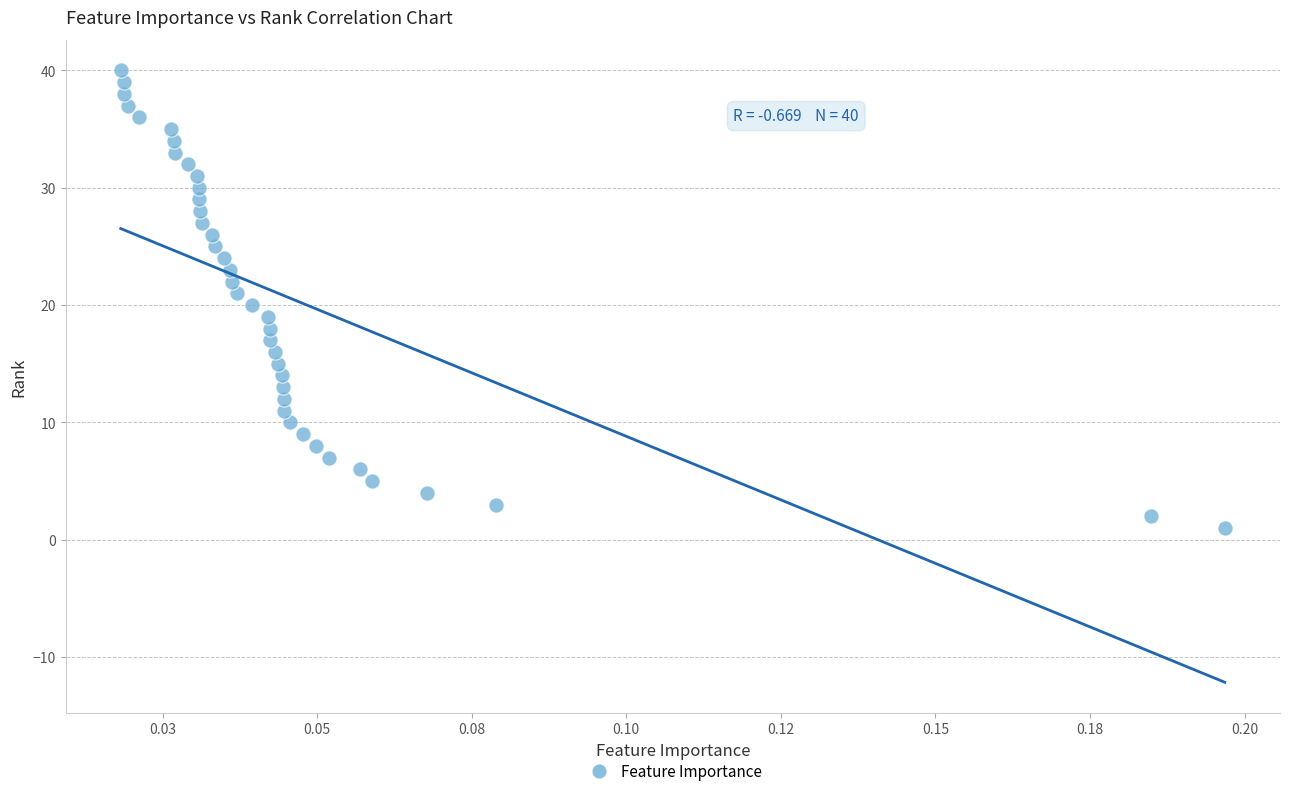

What is the range of Y values (max minus min)?

39